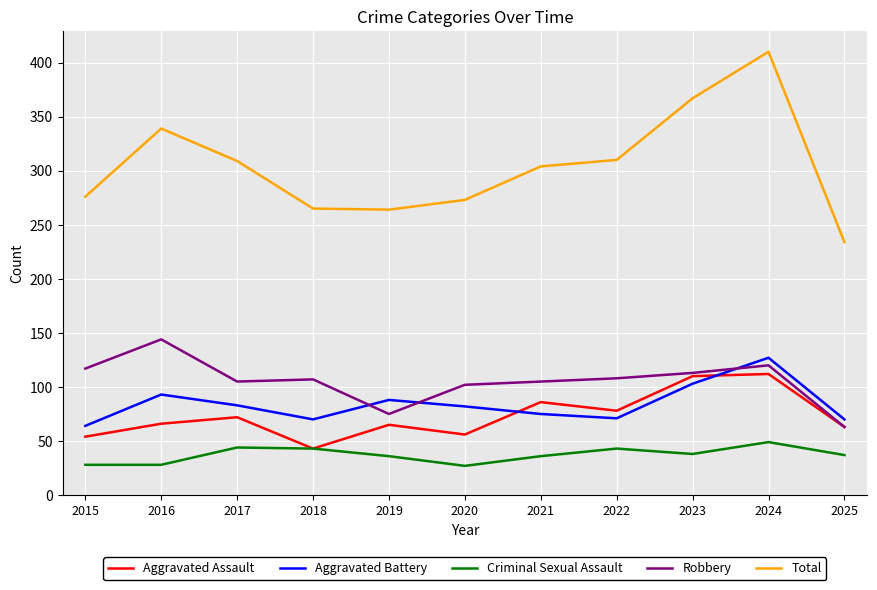

What is the difference between the Total values at 2025 and 2021?

70